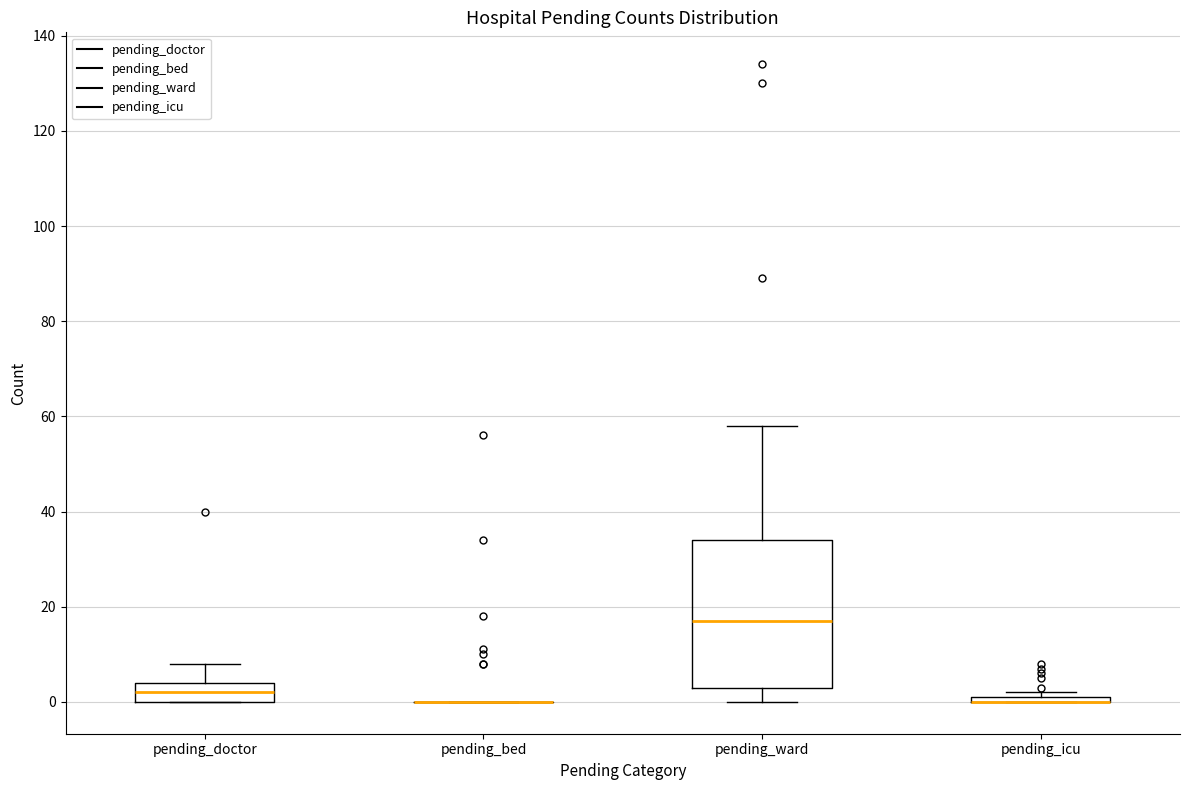

Where is the lower edge of the box for pending_icu on the y-axis? The values are not printed on the chart, so give them approximately, as read against the axis.

0